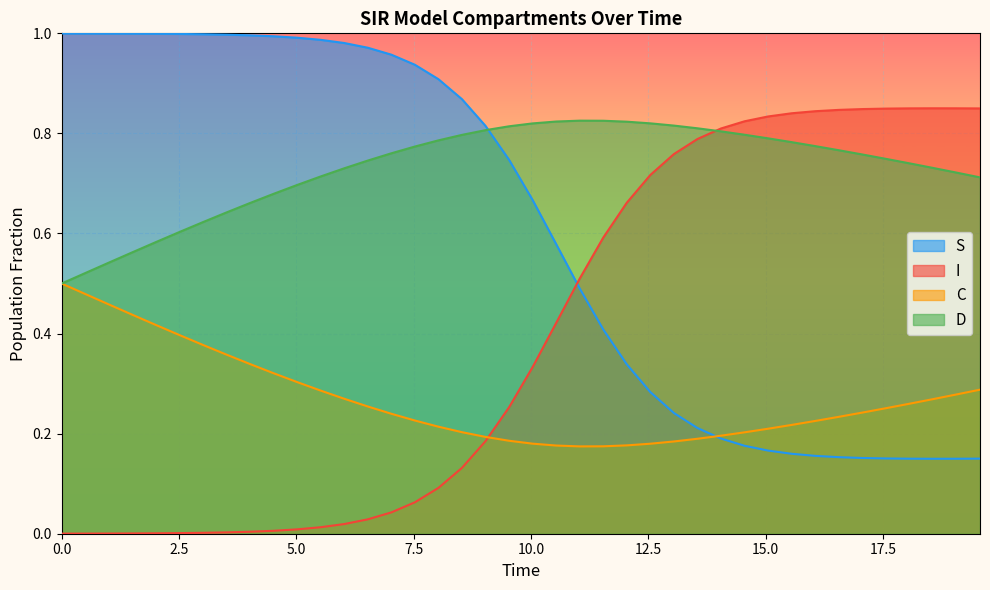

List the series in order of their peak value, highest first.

S, I, D, C